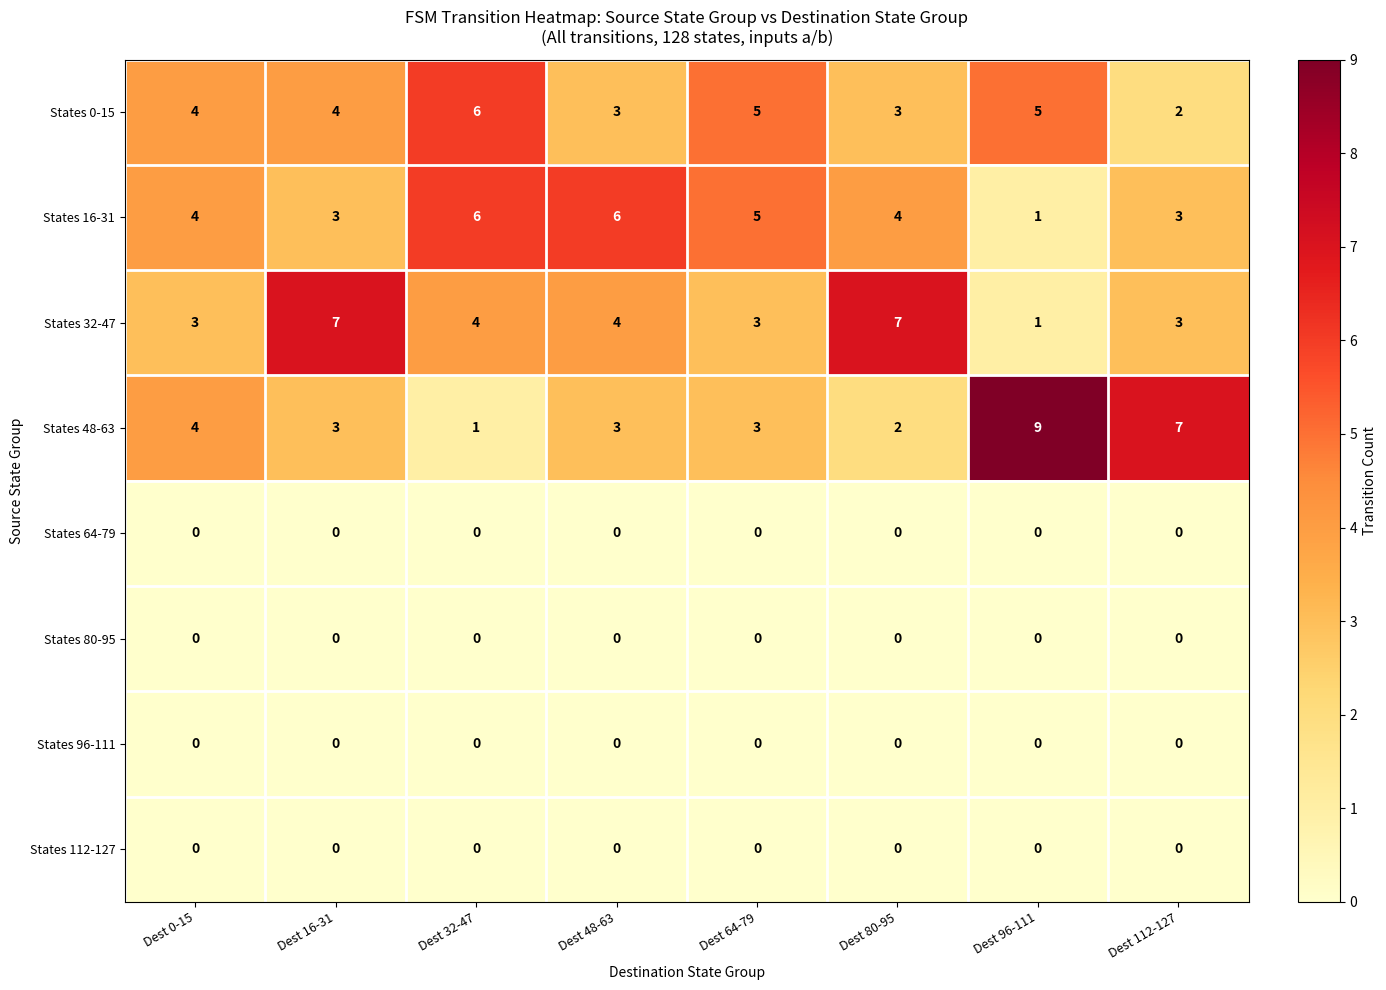

At how many categories does at least one series exceed 2?

8